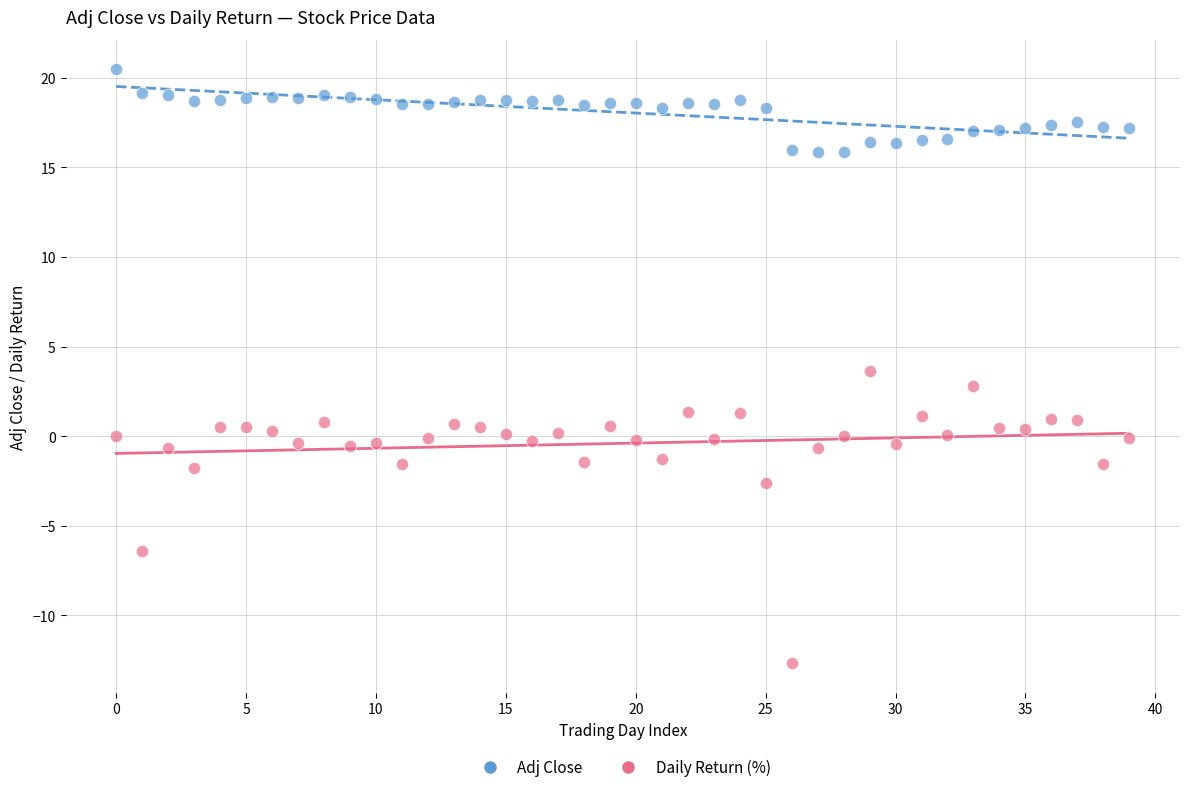

In the Daily Return (%) series, what Y value is closest to -4?

-2.6